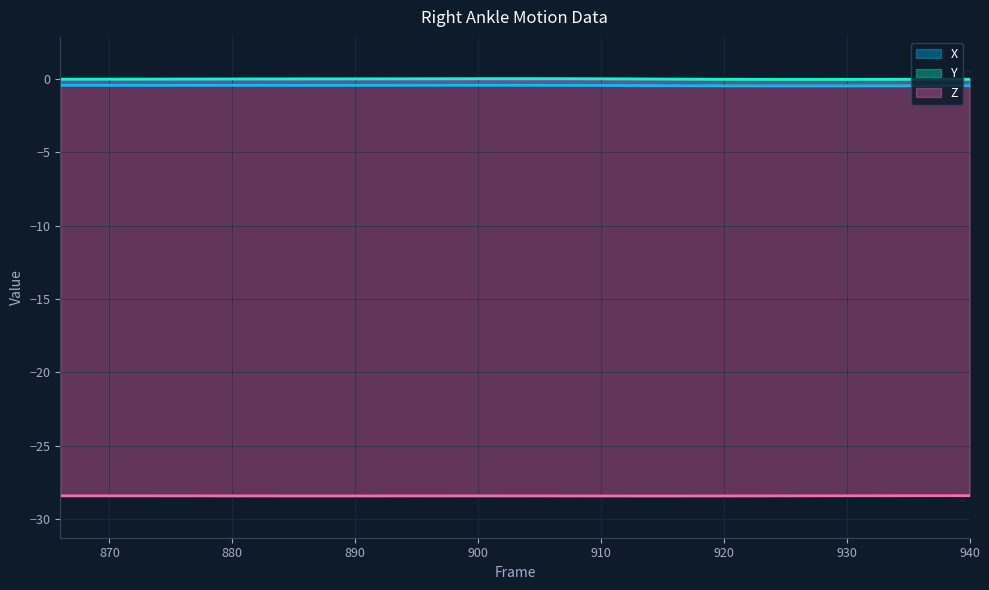

At which label does X reach its peak?

898